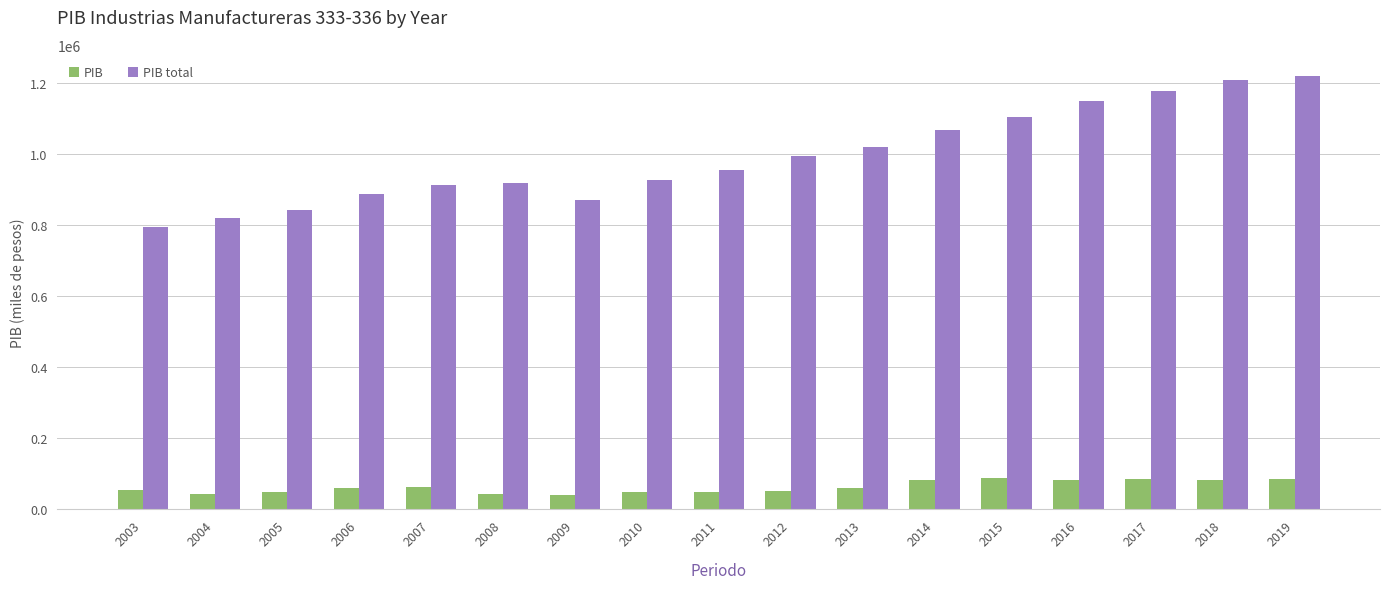

Which series has the widest spread of values?

PIB total